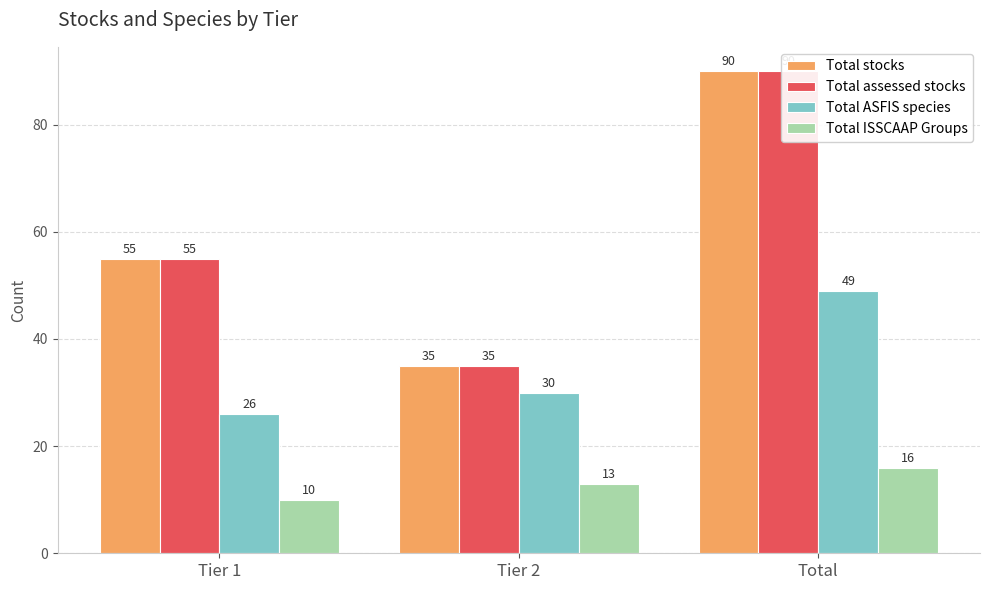

What is the value of the Total ISSCAAP Groups bar at the 2nd from the left?

13